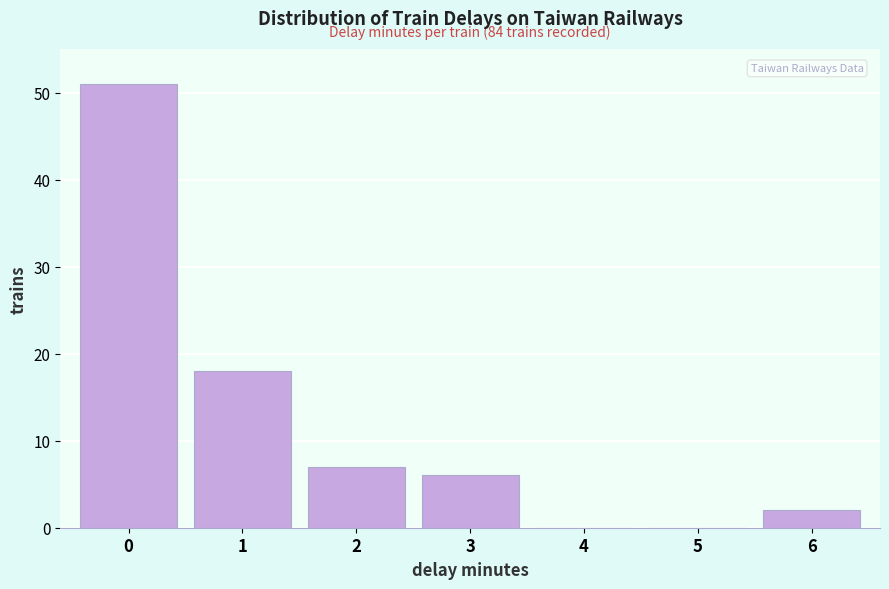

Reading right to left, what are all the values shown in this chart?

6=2	5=0	4=0	3=6	2=7	1=18	0=51